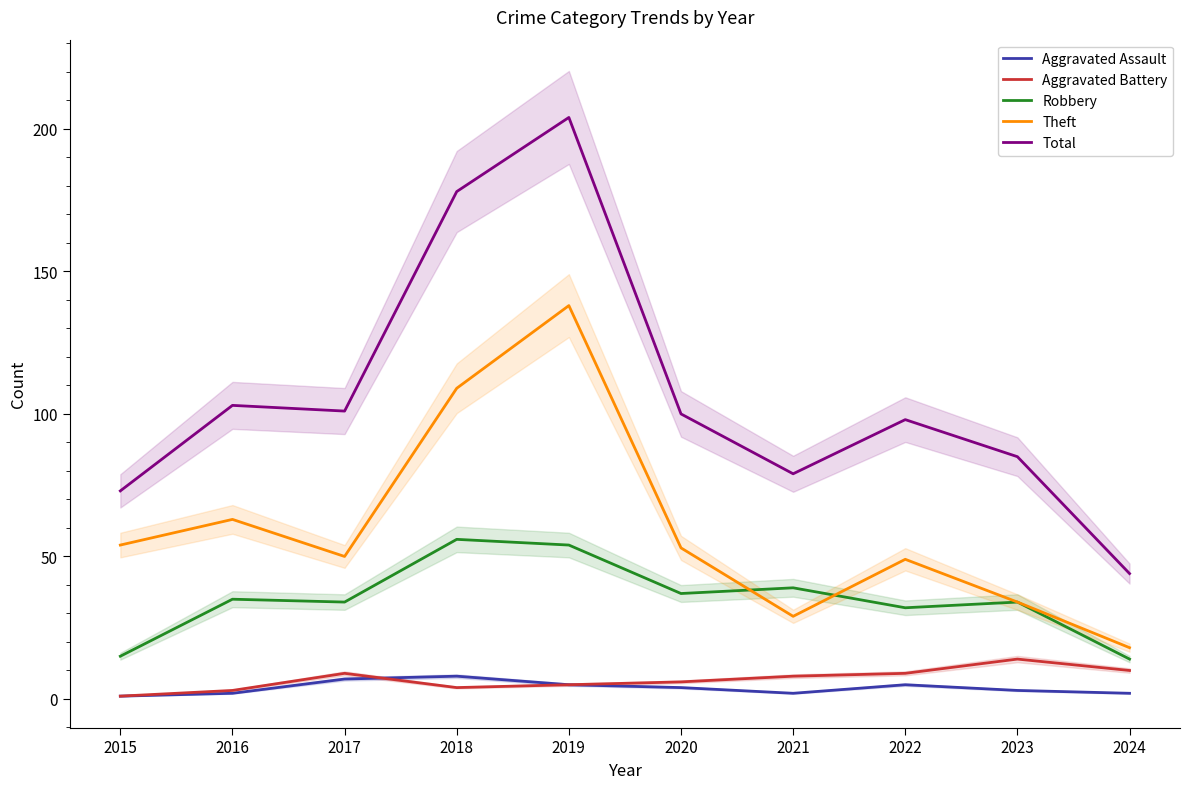

How many interior local valleys does the Aggravated Assault series have?

1